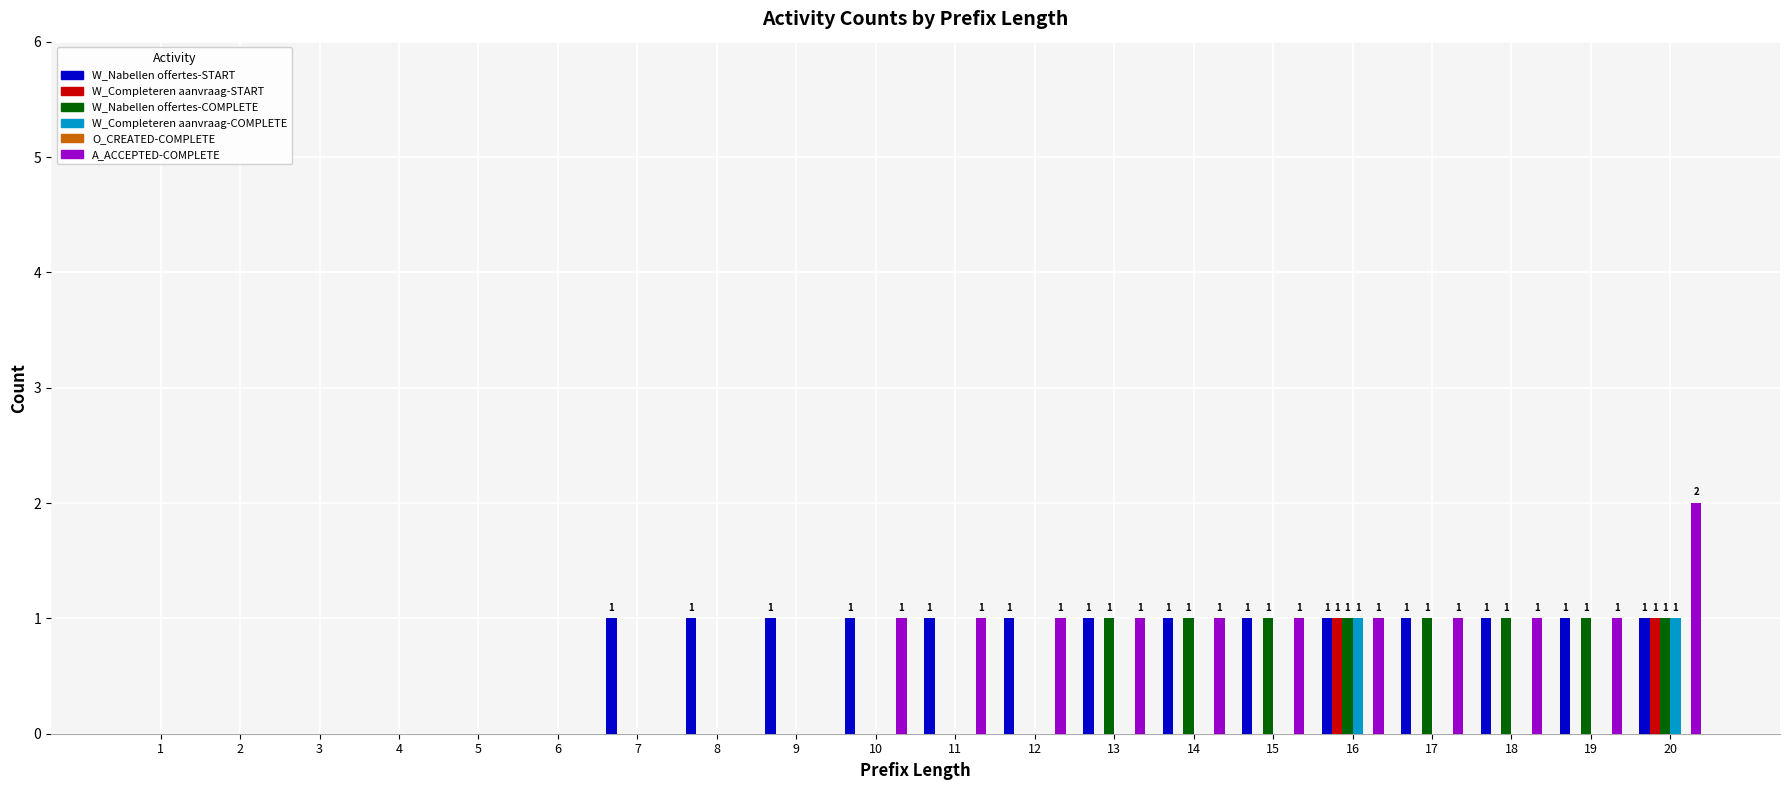

Which category has the highest value across all series?

20